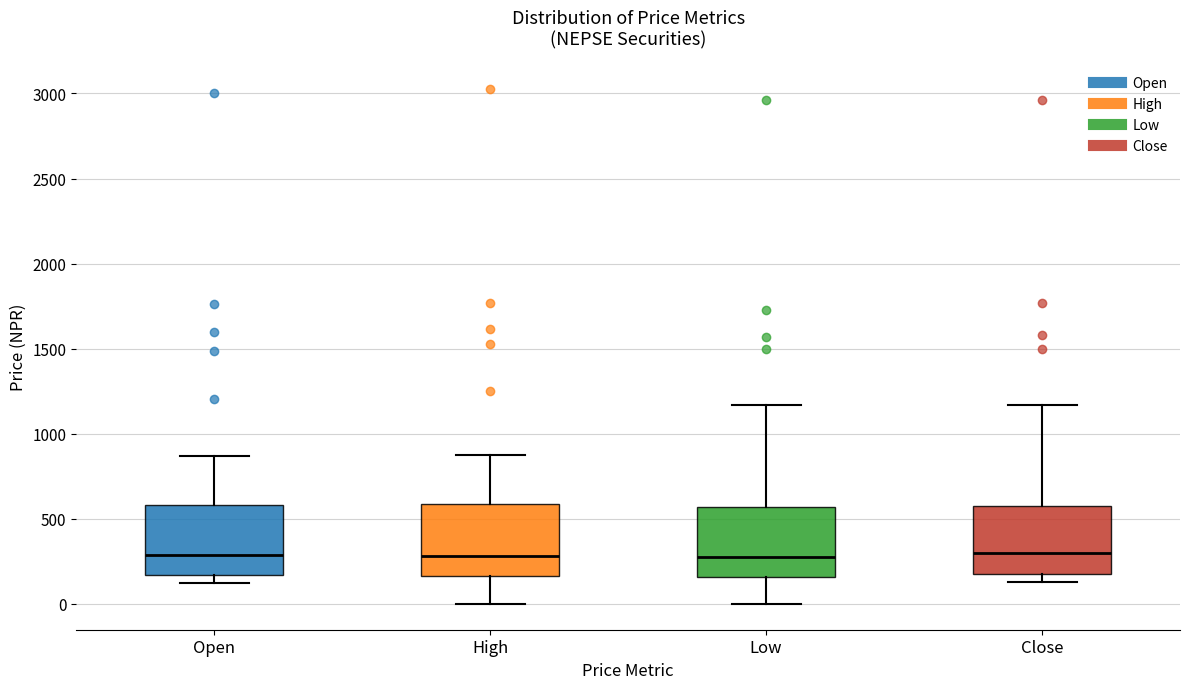

Reading left to right, read every box against the y-axis: the position of its median line, the range the box covers, and the ends of its whiskers. The values are not printed on the chart, so give them approximately, as read against the axis.

Open: median 300, box 150 to 600, whiskers 150 (just below the box's lower edge) to 850
High: median 300, box 150 to 600, whiskers 0 to 900
Low: median 300, box 150 to 550, whiskers 0 to 1150
Close: median 300, box 200 to 600, whiskers 150 to 1150